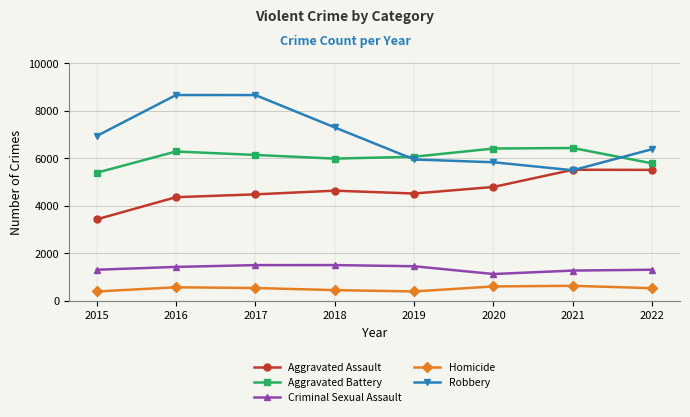

Count the Homicide values in the range 451 to 607.

5